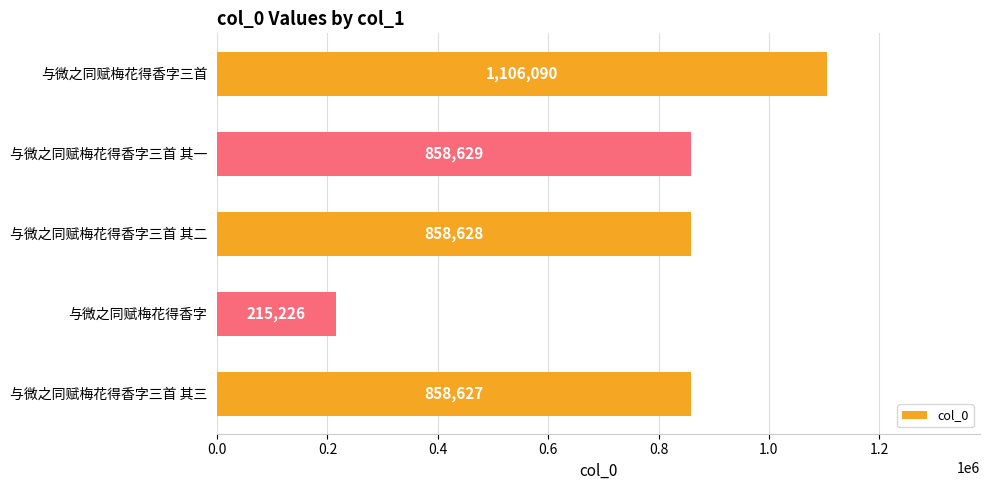

How many data points does each series have?

5